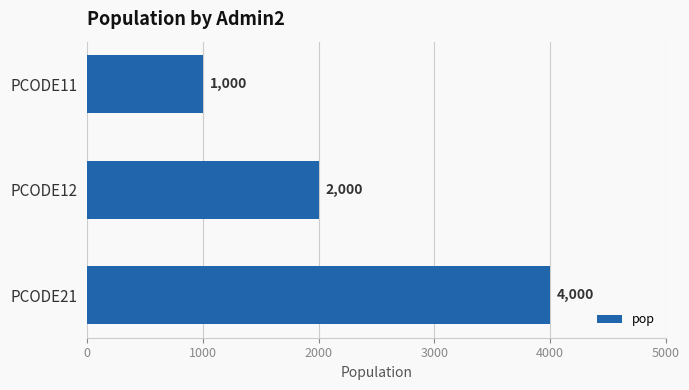

What is the smallest value displayed?

1000